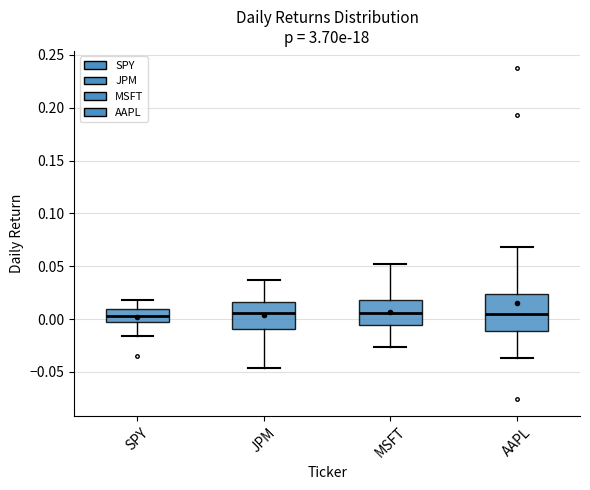

Reading left to right, read every box against the y-axis: the position of its median line, the range the box covers, and the ends of its whiskers. The values are not printed on the chart, so give them approximately, as read against the axis.

SPY: median 0.005, box 0.000 to 0.010, whiskers -0.015 to 0.020
JPM: median 0.005, box -0.010 to 0.015, whiskers -0.045 to 0.035
MSFT: median 0.005, box -0.005 to 0.020, whiskers -0.025 to 0.050
AAPL: median 0.005, box -0.010 to 0.025, whiskers -0.035 to 0.070